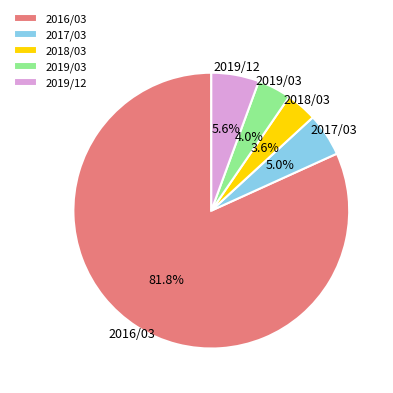

What percentage is the 2019/03 slice, to the nearest percent?

4%